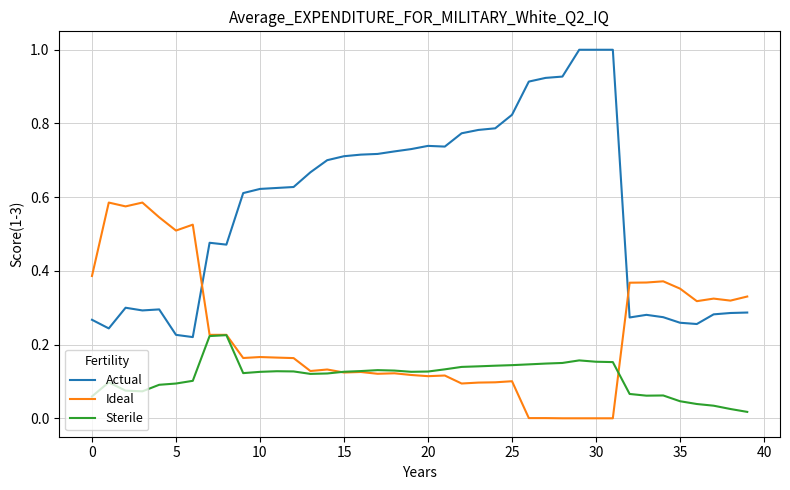

Rank the series by their average value, from lowest to highest.

Sterile, Ideal, Actual